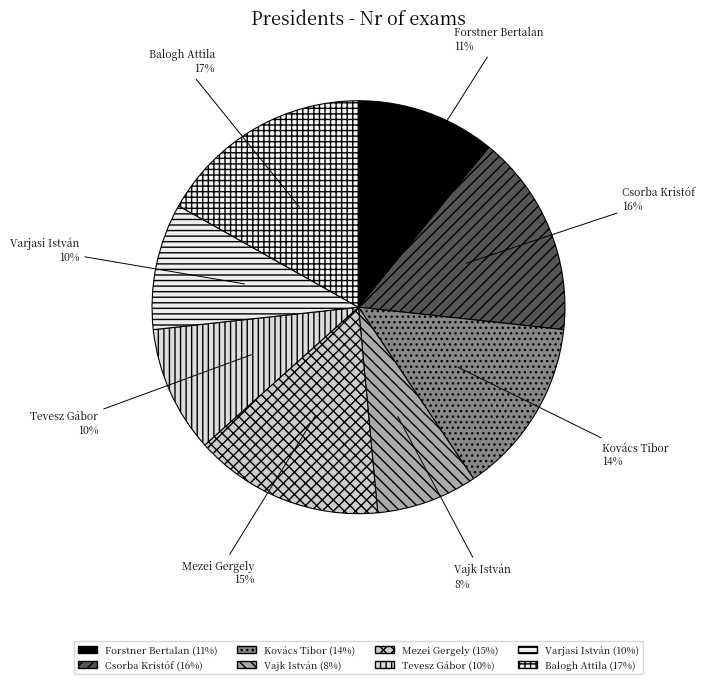

To the nearest percent, what portion does Vajk István represent?

8%